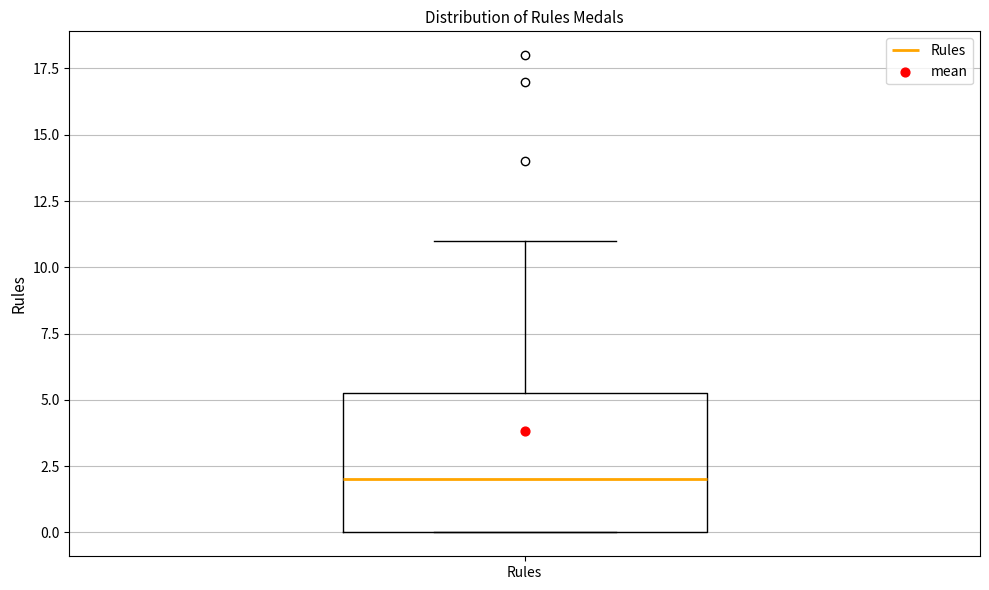

Where is the lower edge of the box for Rules on the y-axis? The values are not printed on the chart, so give them approximately, as read against the axis.

0.0